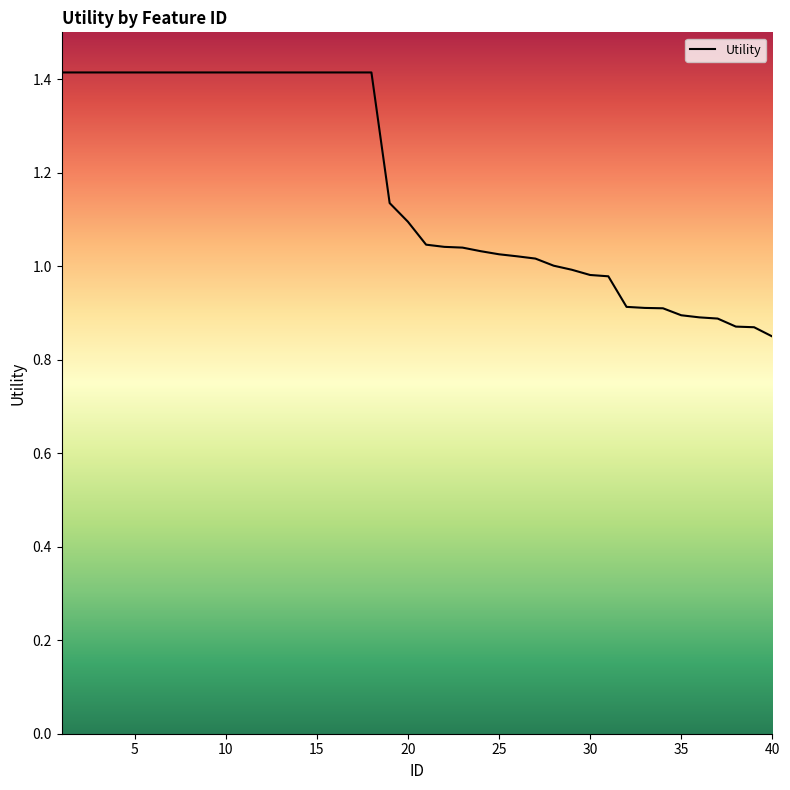

What is the difference between the maximum and minimum values?

0.6